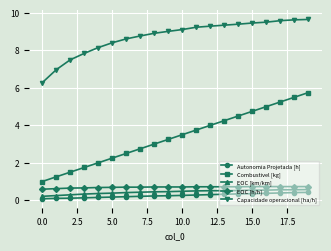

What is the average value of the Capacidade operacional [ha/h] series?

8.7